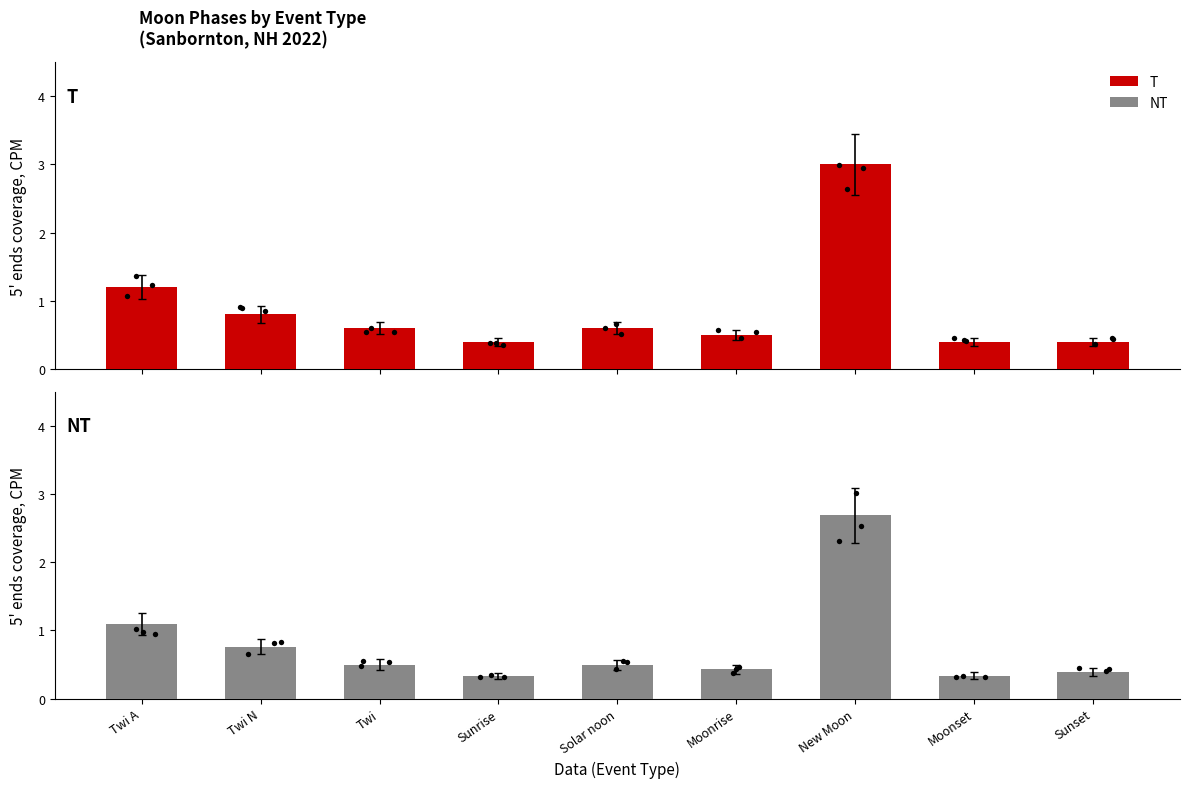

At how many categories does at least one series exceed 1?

2